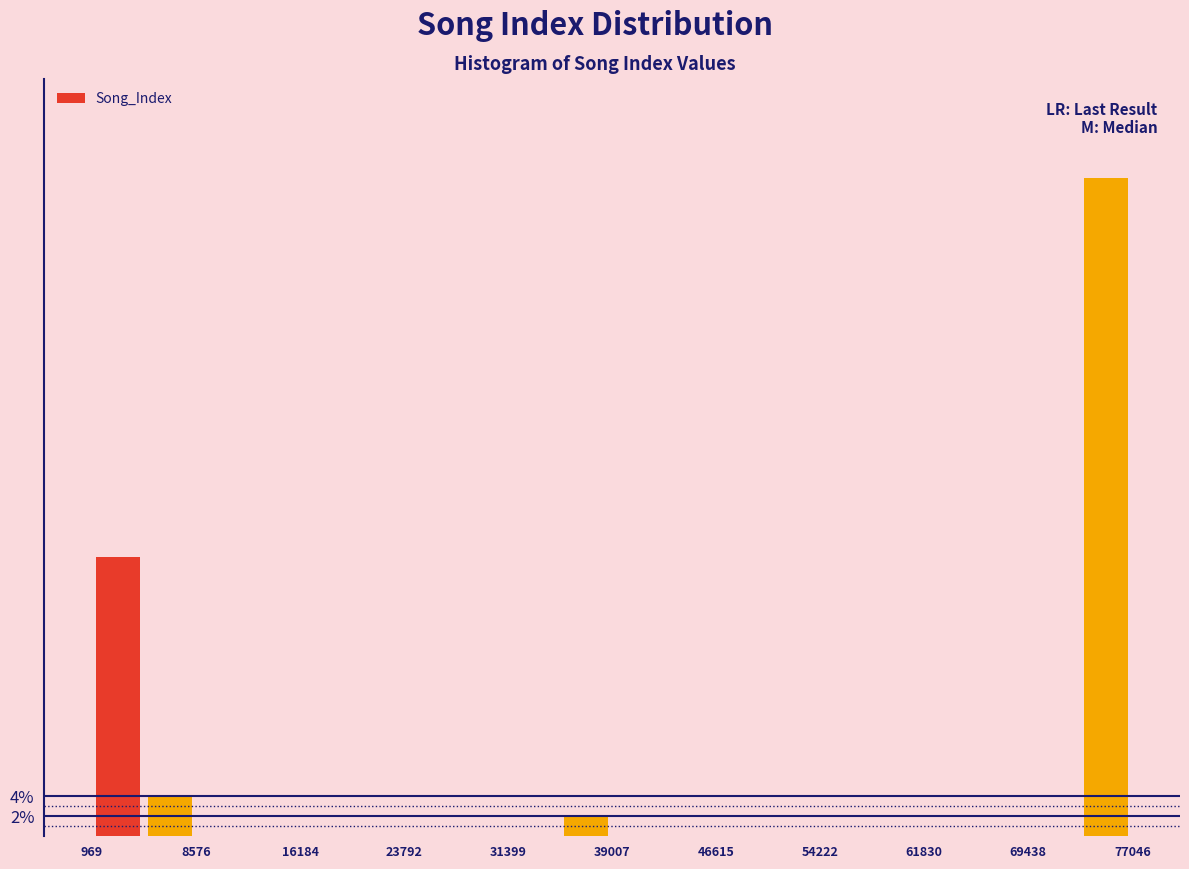

Around what value on the x-axis is the tallest bar? Give the approximate position of its centre, as read against the axis.

75000